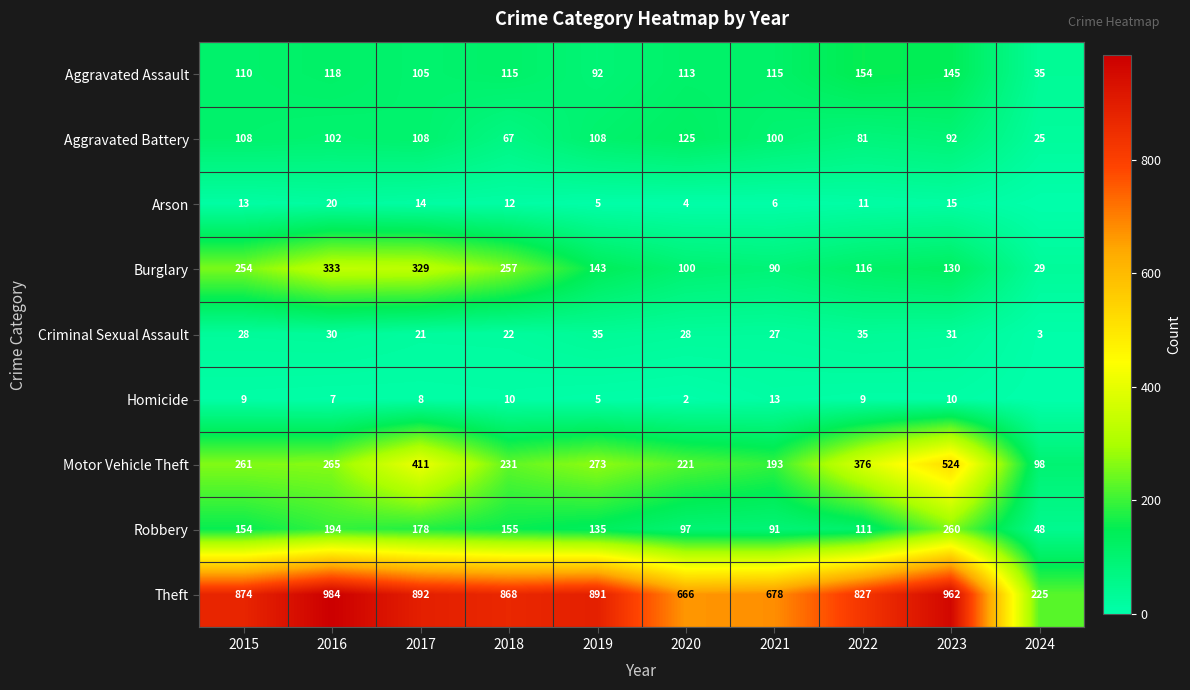

Between 2023 and 2024, which is larger?

2023